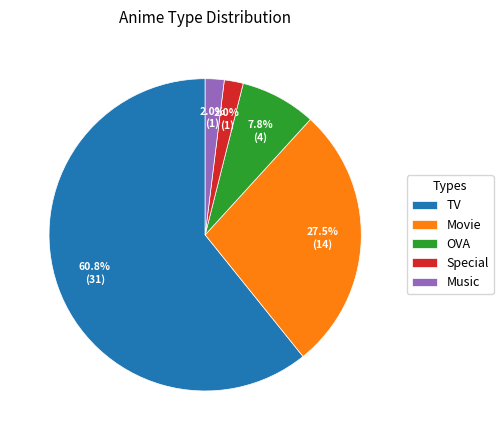

What is the ratio of the value at OVA to the value at TV?

0.1